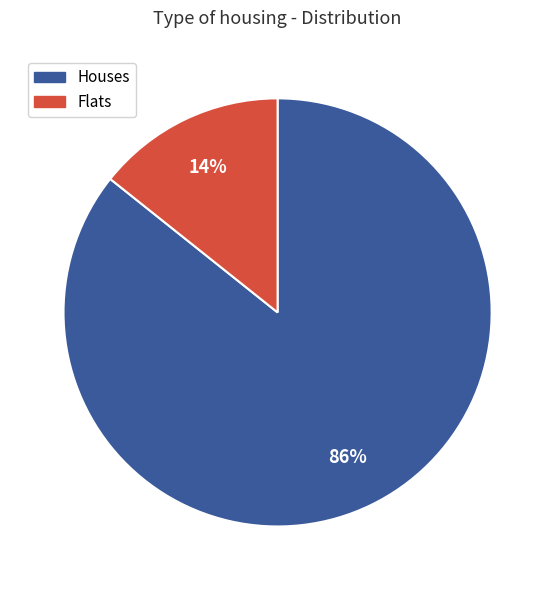

Which category has the biggest portion of the pie?

Houses